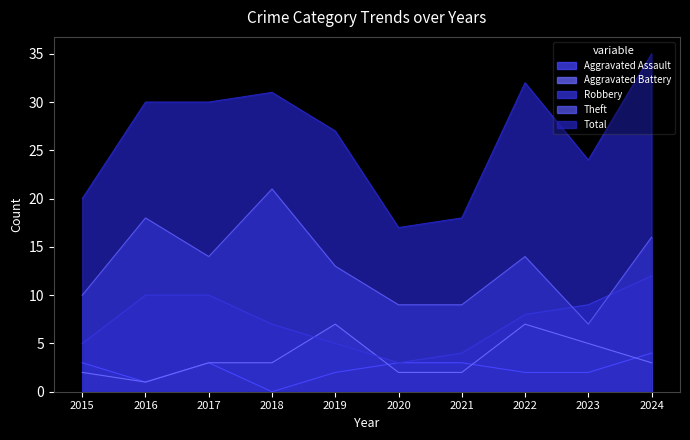

Between 2020 and 2021, which series saw the biggest shift?

Robbery